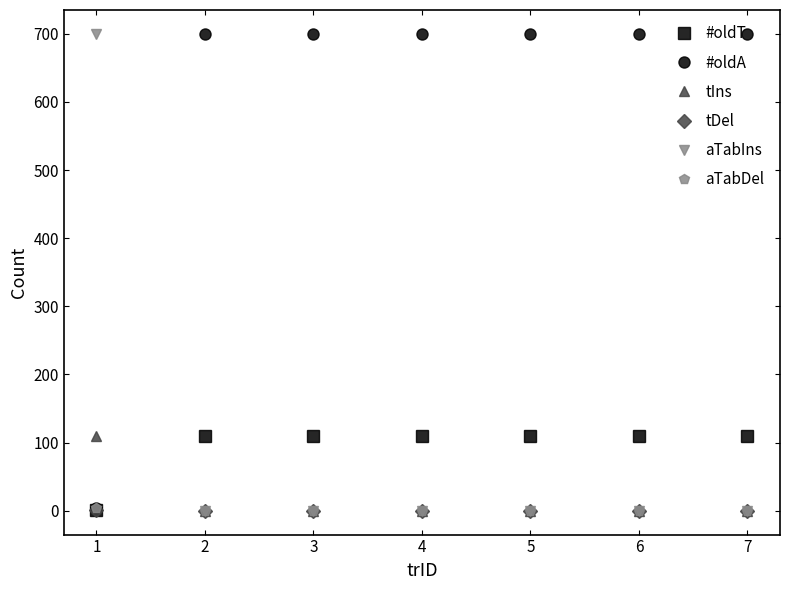

Which series ends up on top after the final intersection of tIns and #oldT?

#oldT